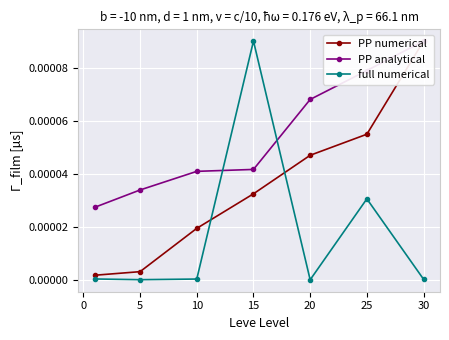

List the series in order of their overall mean, highest first.

PP analytical, PP numerical, full numerical